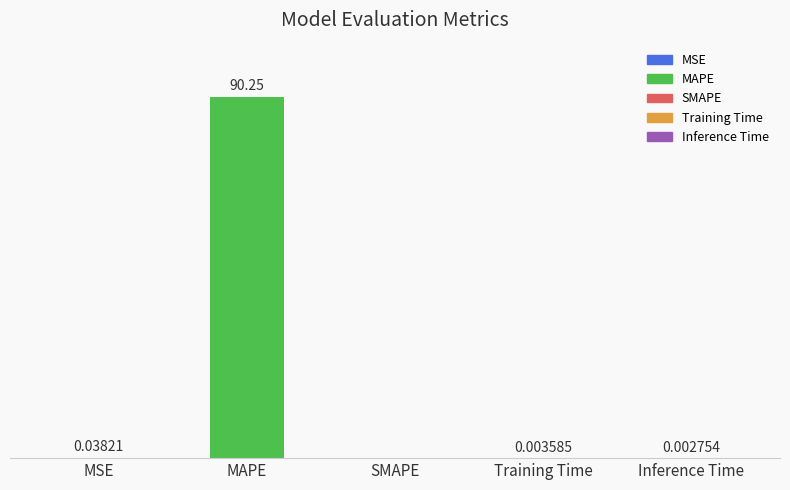

Where is the data nearest to the value 45?

MSE